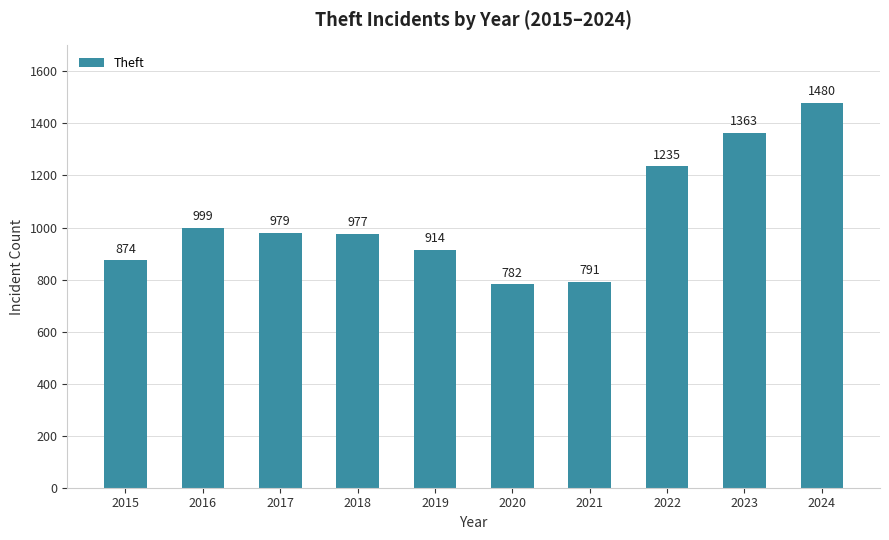

What is the average value?

1039